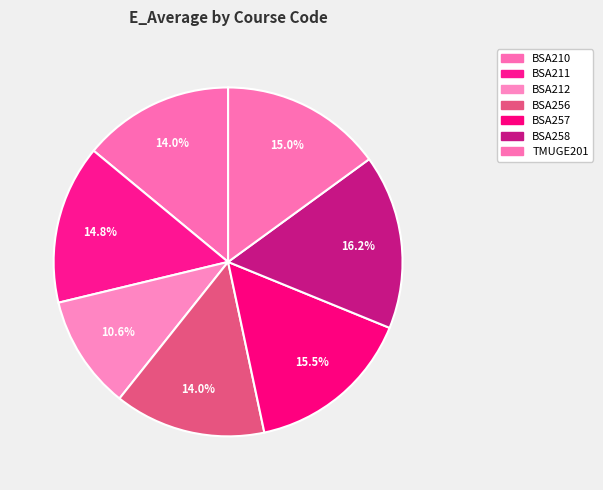

What is the total percentage of BSA258 and BSA257?

31.7%